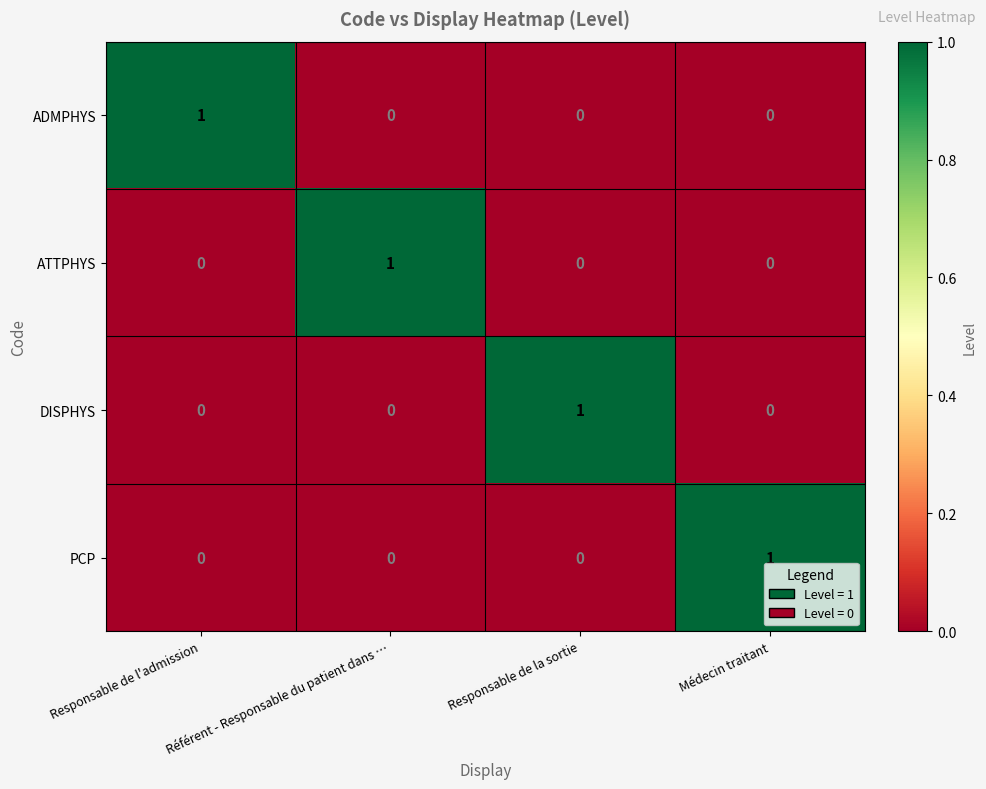

What is the spread (max minus min) of values at Responsable de la sortie?

1